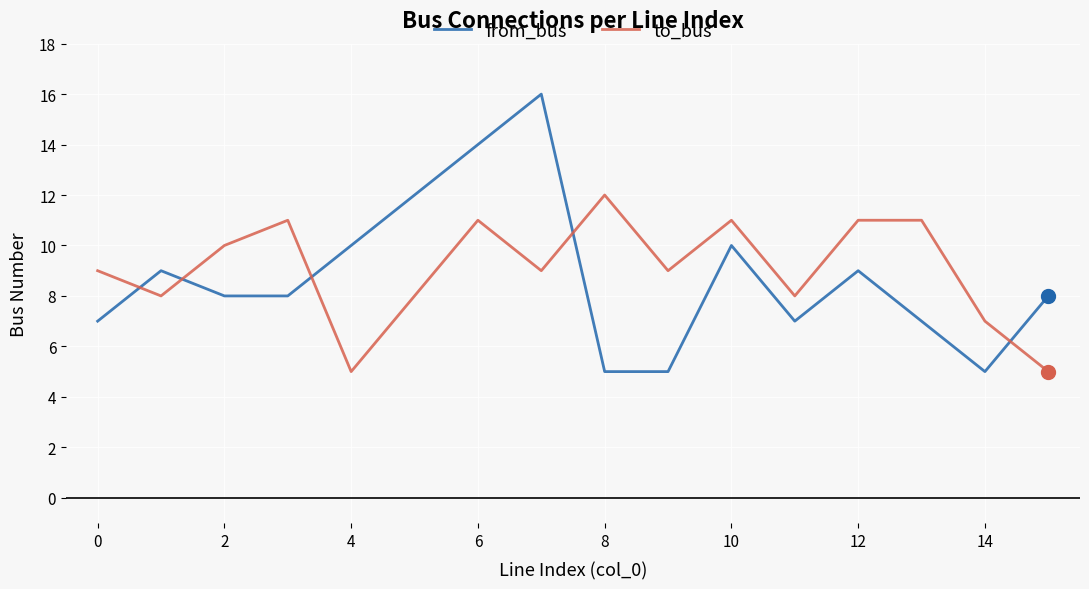

Which series has the widest spread of values?

from_bus